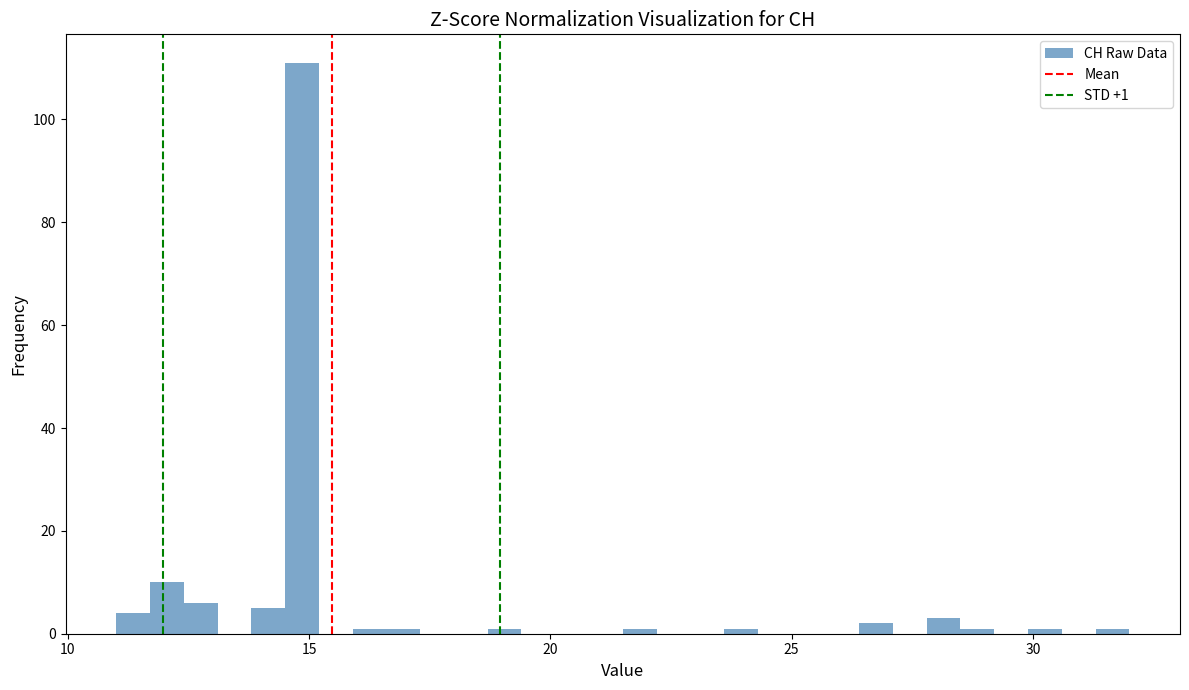

Read against the x-axis, roughly where is the centre of the tallest bar?

15.0